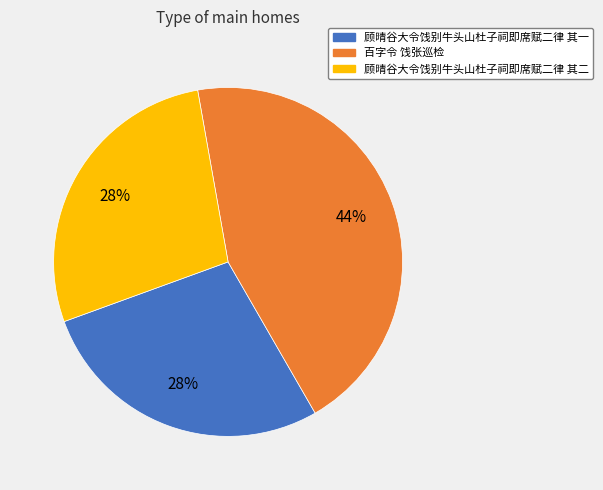

To the nearest percent, what percentage of the pie is 顾晴谷大令饯别牛头山杜子祠即席赋二律 其一?

28%